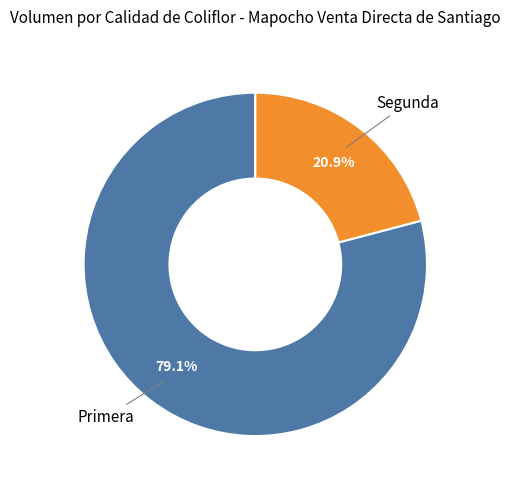

Is there a majority slice in this chart?

Yes